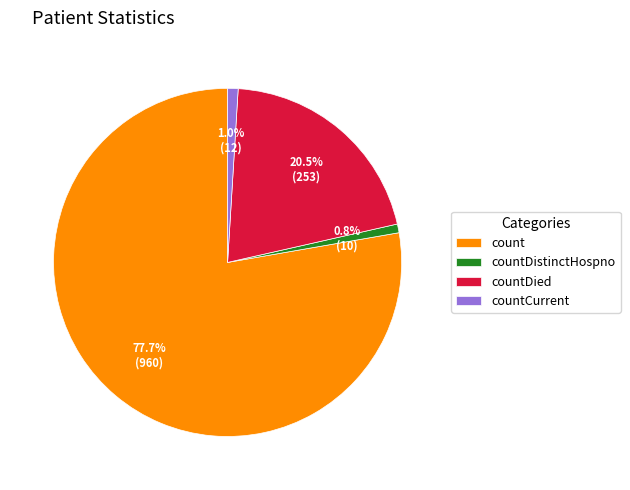

Which slice is the largest?

count